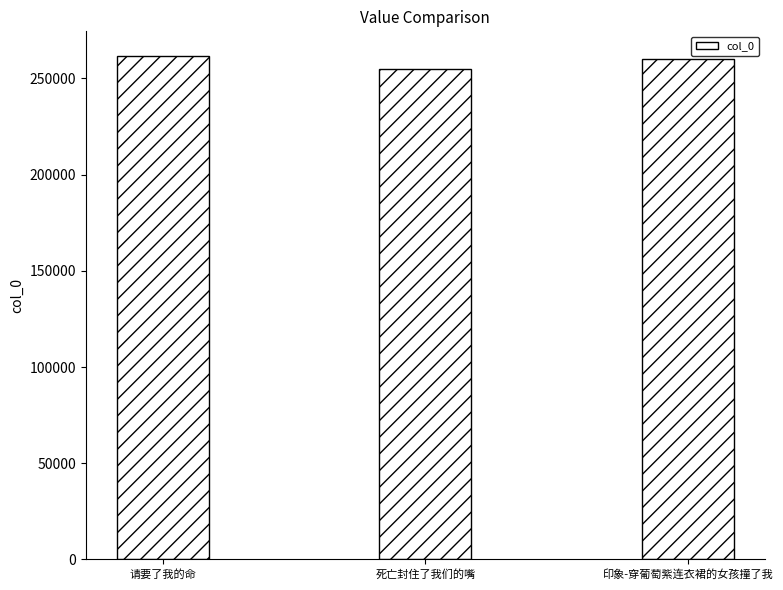

Are the bars horizontal?

No